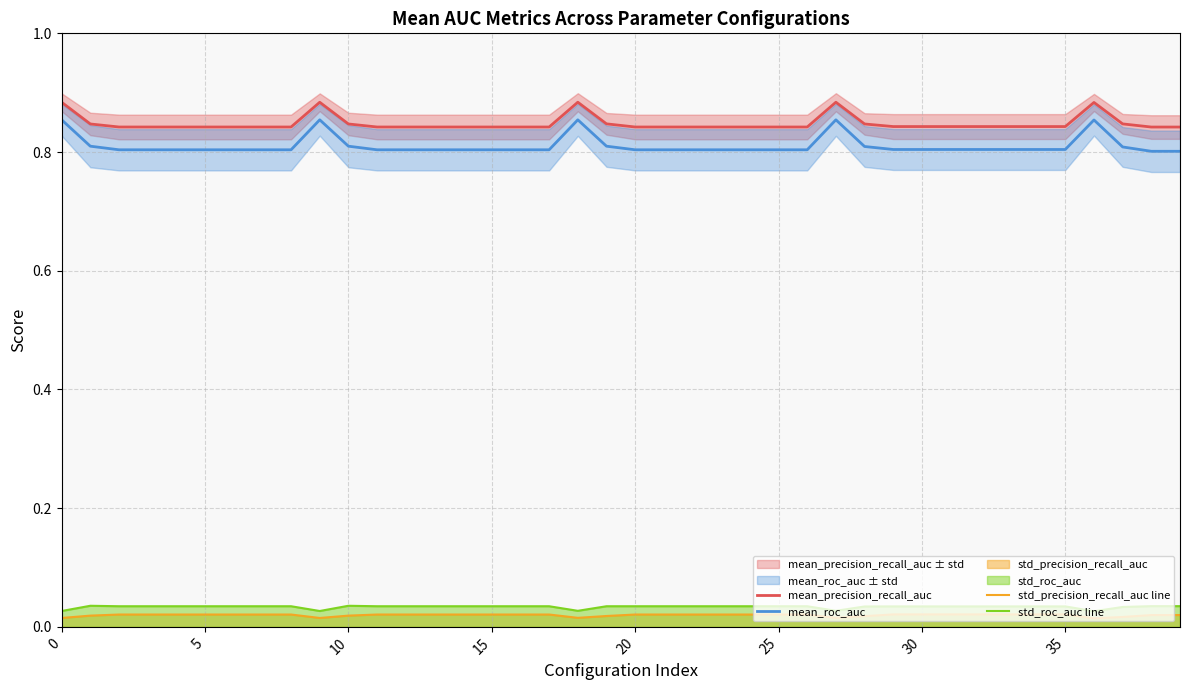

At which category does the chart reach its peak across all series?

18